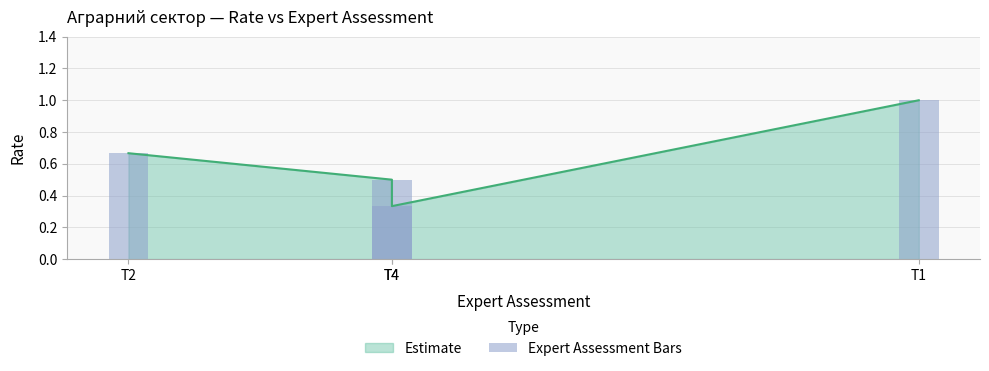

What is the greatest value displayed?

1.0